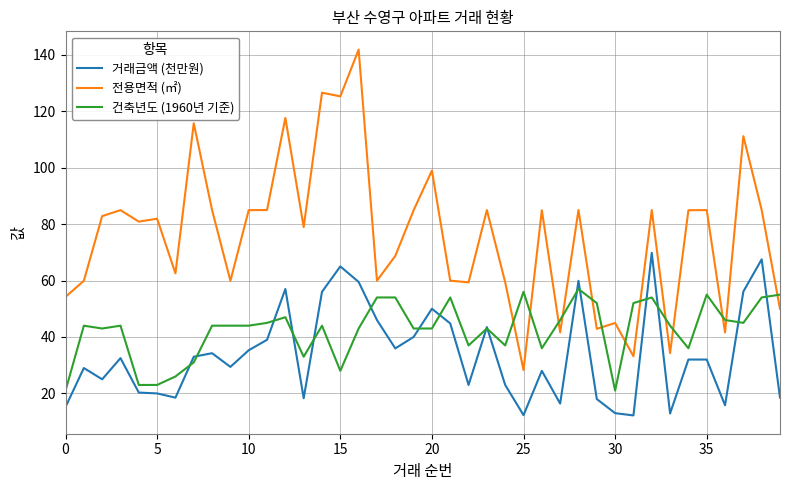

List the series in order of their overall mean, highest first.

전용면적 (㎡), 건축년도 (1960년 기준), 거래금액 (천만원)